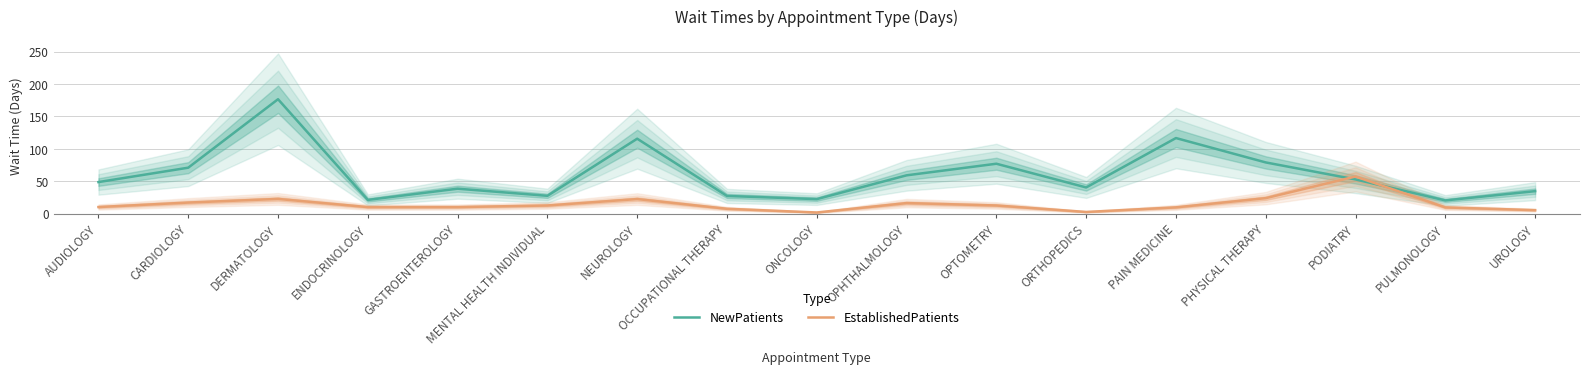

How many series are shown in this chart?

2